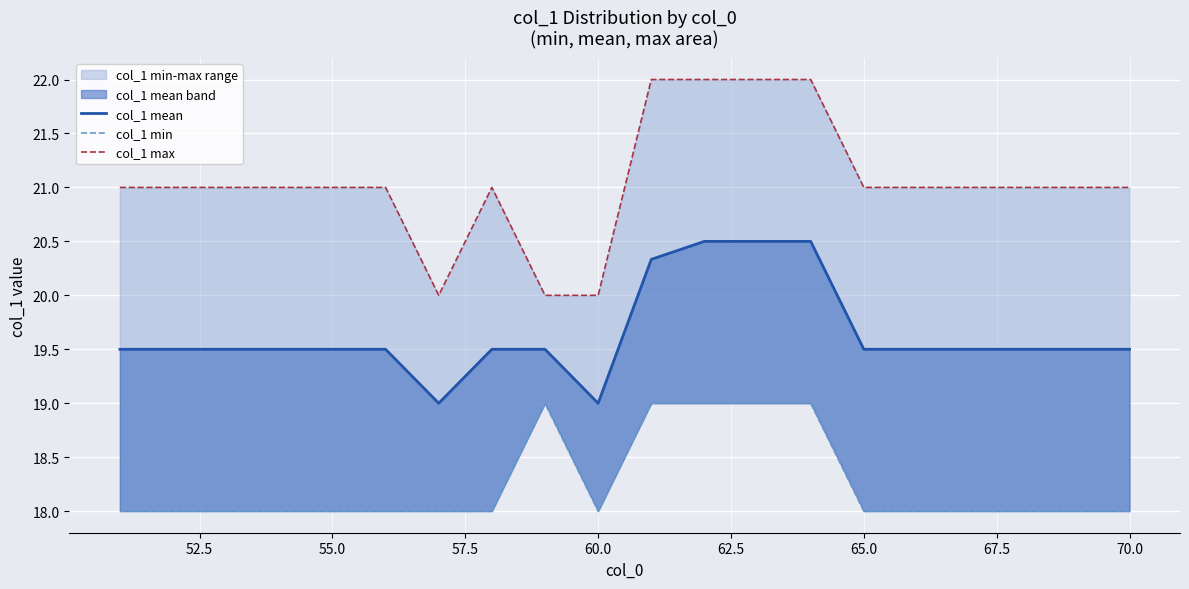

True or false: col_1 min and col_1 max cross at least once.

False